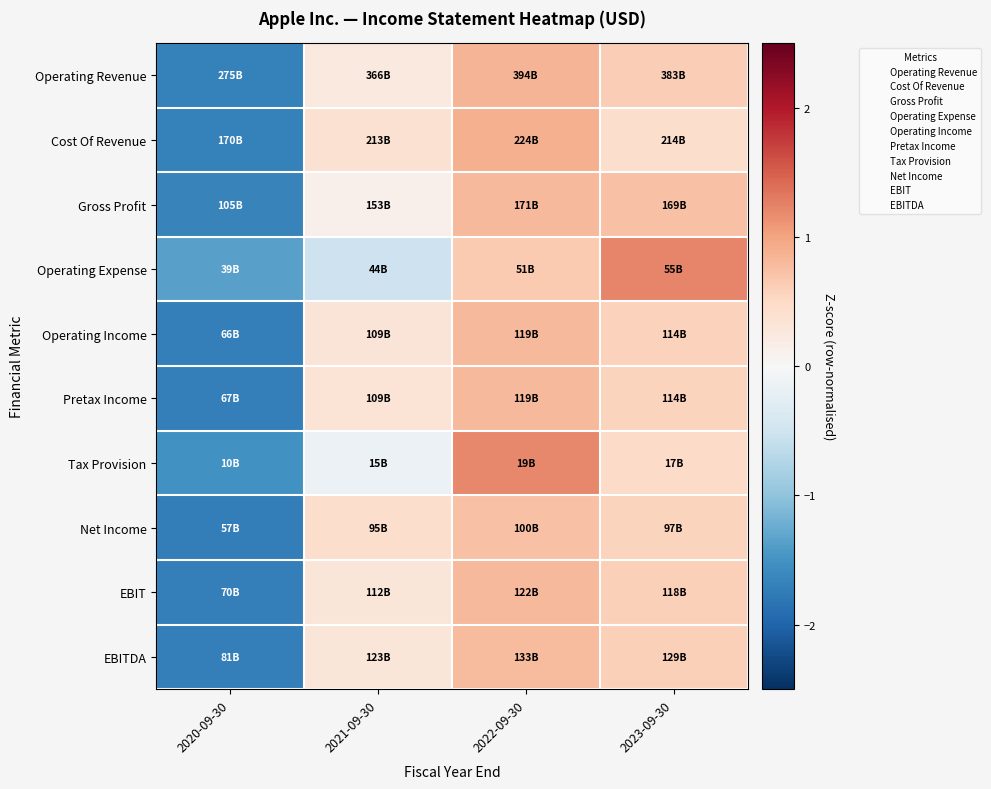

Reading left to right, list all the values displayed in this chart.

Operating Revenue: 2020-09-30=-1.7	2021-09-30=0.2	2022-09-30=0.8	2023-09-30=0.6
Cost Of Revenue: 2020-09-30=-1.7	2021-09-30=0.4	2022-09-30=0.9	2023-09-30=0.4
Gross Profit: 2020-09-30=-1.7	2021-09-30=0.1	2022-09-30=0.8	2023-09-30=0.7
Operating Expense: 2020-09-30=-1.3	2021-09-30=-0.5	2022-09-30=0.7	2023-09-30=1.2
Operating Income: 2020-09-30=-1.7	2021-09-30=0.3	2022-09-30=0.8	2023-09-30=0.6
Pretax Income: 2020-09-30=-1.7	2021-09-30=0.3	2022-09-30=0.8	2023-09-30=0.6
Tax Provision: 2020-09-30=-1.5	2021-09-30=-0.2	2022-09-30=1.2	2023-09-30=0.5
Net Income: 2020-09-30=-1.7	2021-09-30=0.4	2022-09-30=0.7	2023-09-30=0.6
EBIT: 2020-09-30=-1.7	2021-09-30=0.3	2022-09-30=0.8	2023-09-30=0.6
EBITDA: 2020-09-30=-1.7	2021-09-30=0.3	2022-09-30=0.8	2023-09-30=0.6